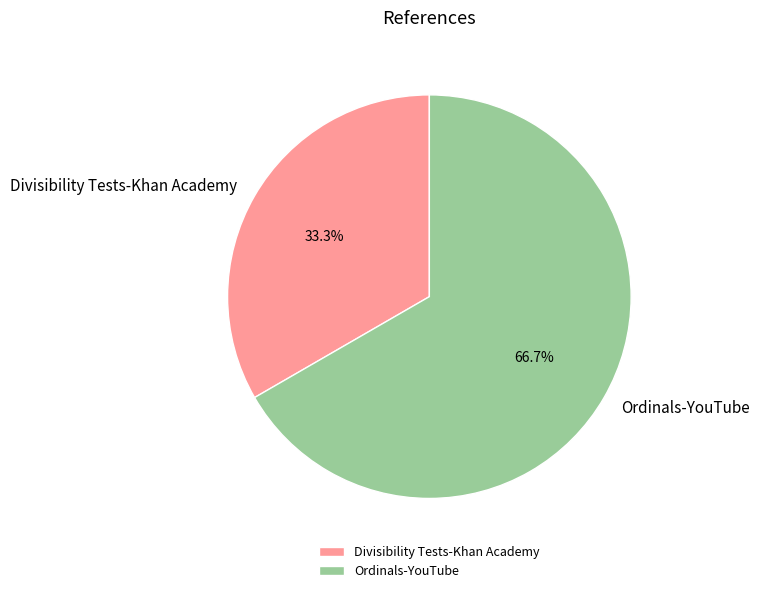

True or false: Divisibility Tests-Khan Academy accounts for 23% of the total.

False